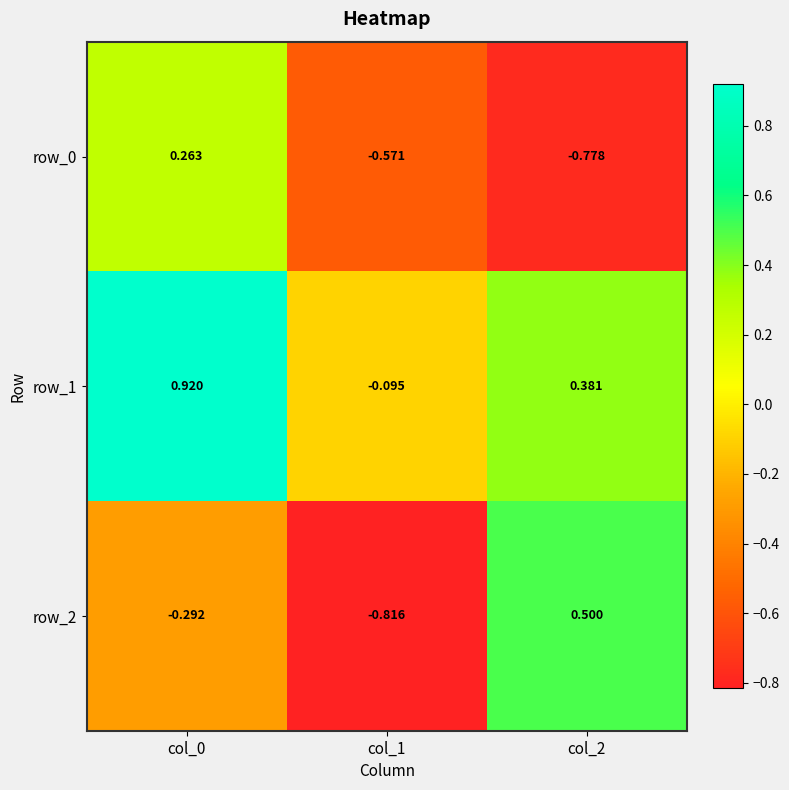

Which series changed the most between col_0 and col_1?

row_1